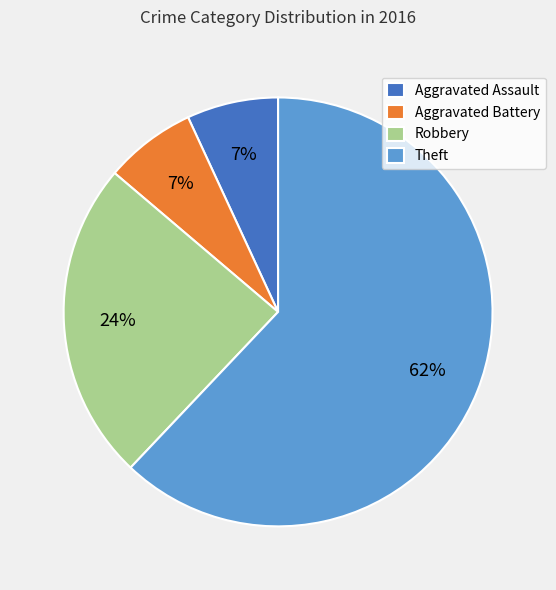

How many slices are in this pie chart?

4